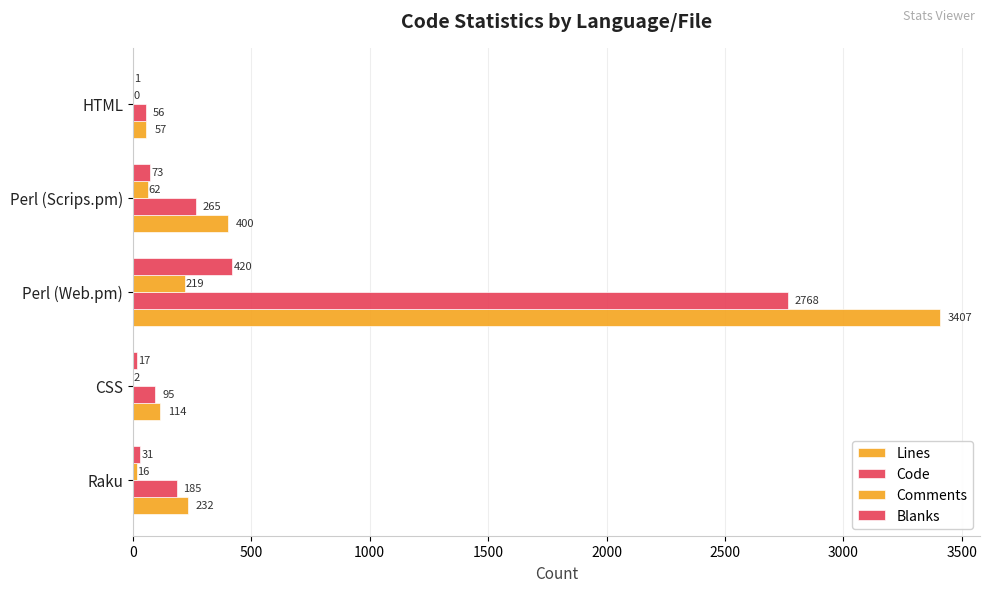

How many categories are shown in the chart?

5